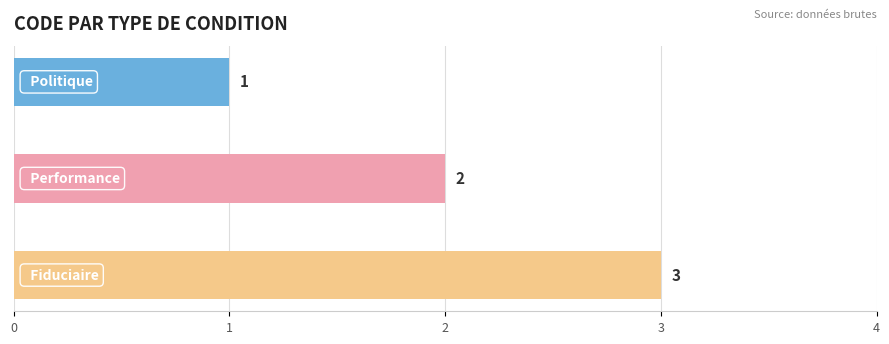

What is the greatest value displayed?

3